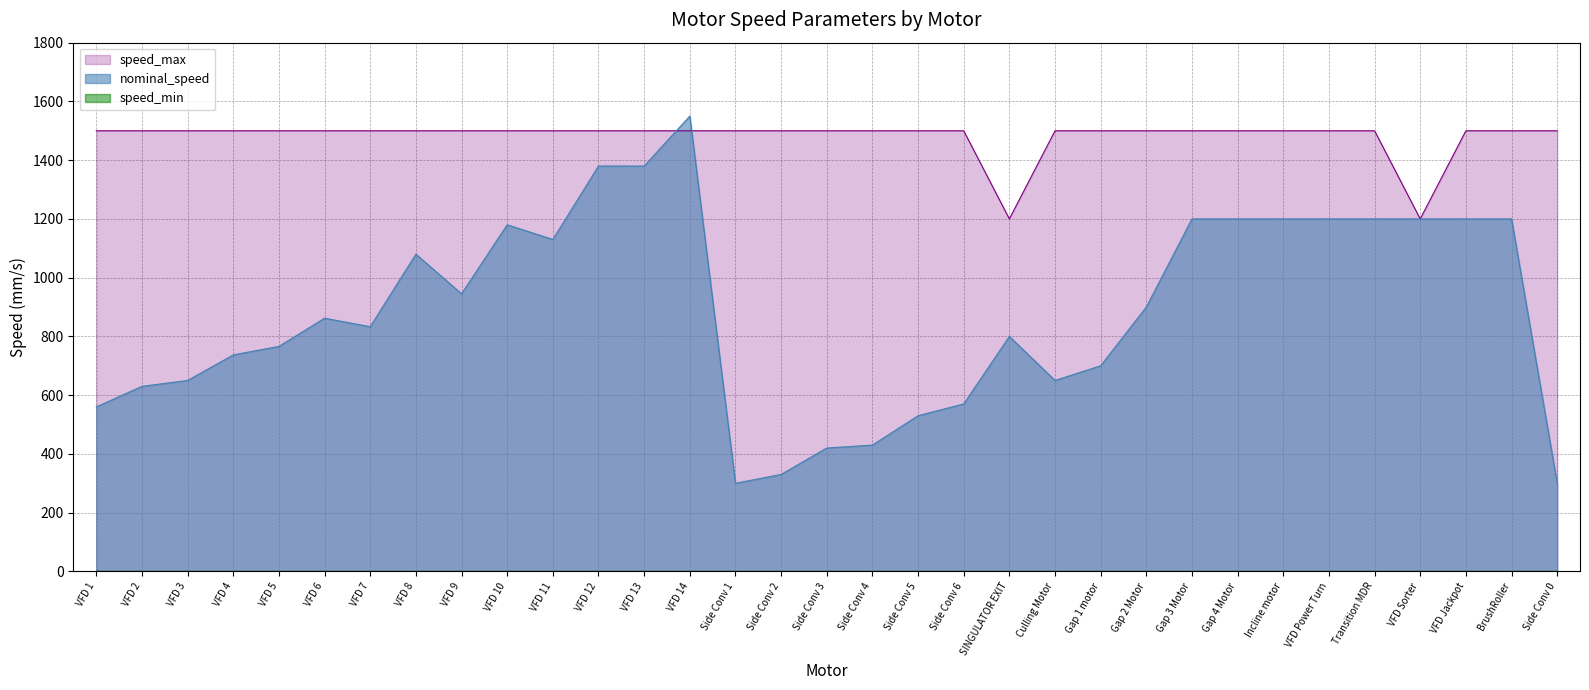

After their last crossing, which series has the higher values: nominal_speed or speed_max?

speed_max